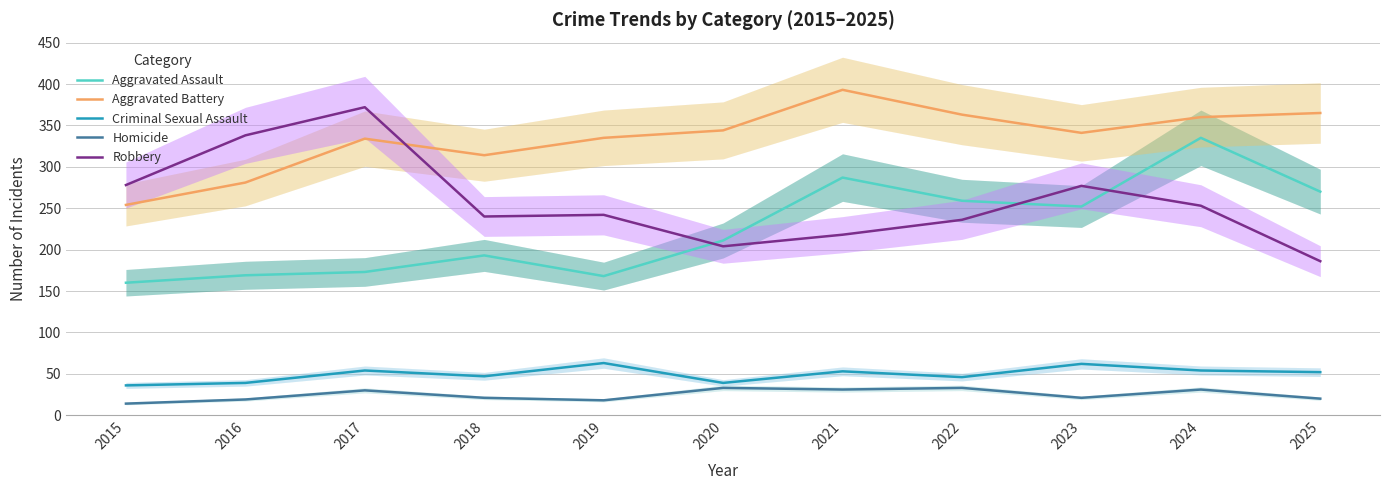

Reading right to left, what are all the values shown in this chart?

Aggravated Assault: 270	335	252	259	287	211	168	193	173	169	160
Aggravated Battery: 365	360	341	363	393	344	335	314	334	281	254
Criminal Sexual Assault: 52	54	62	46	53	39	63	47	54	39	36
Homicide: 20	31	21	33	31	33	18	21	30	19	14
Robbery: 186	253	277	236	218	204	242	240	372	338	278